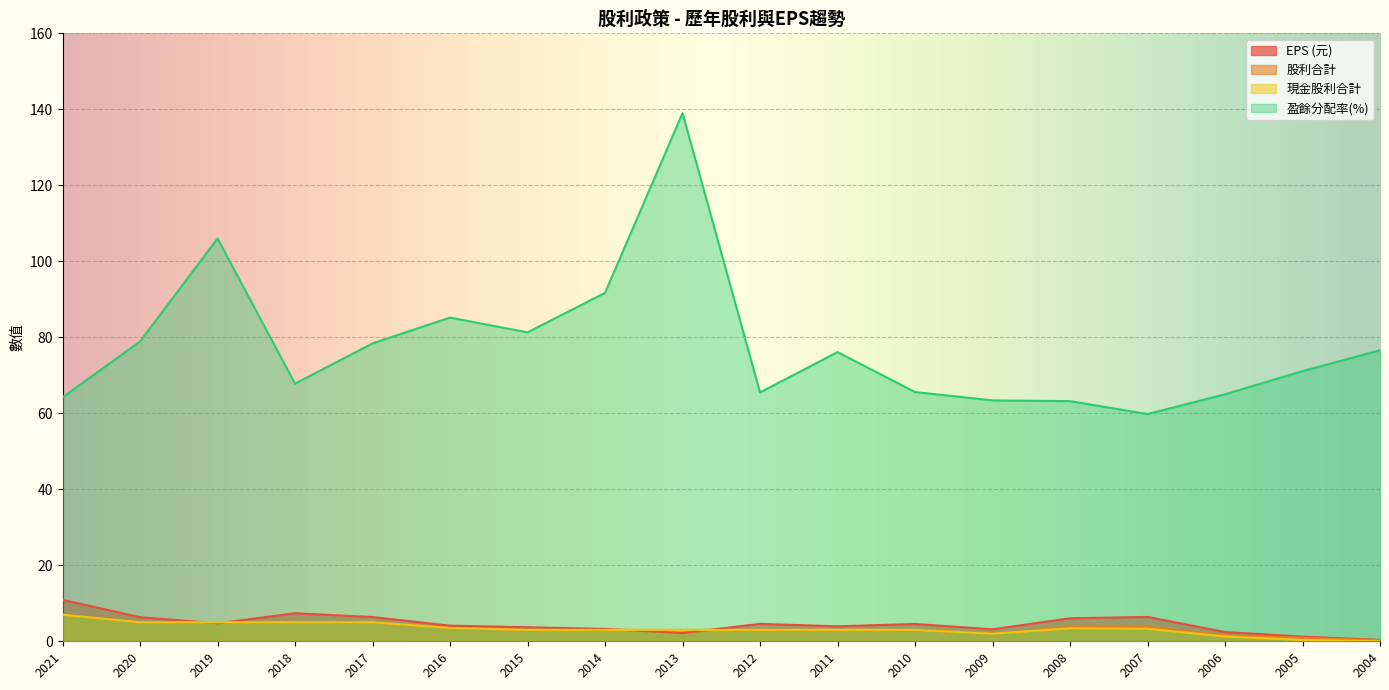

Where is the first local minimum for EPS (元)?

2019